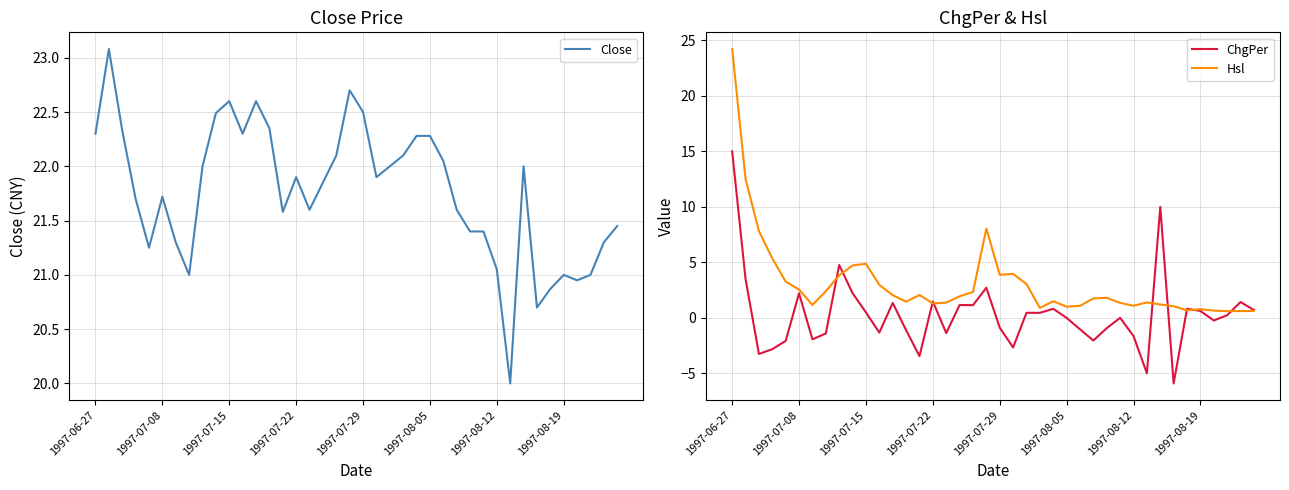

What is the difference between the maximum and minimum values in the ChgPer series?

20.9